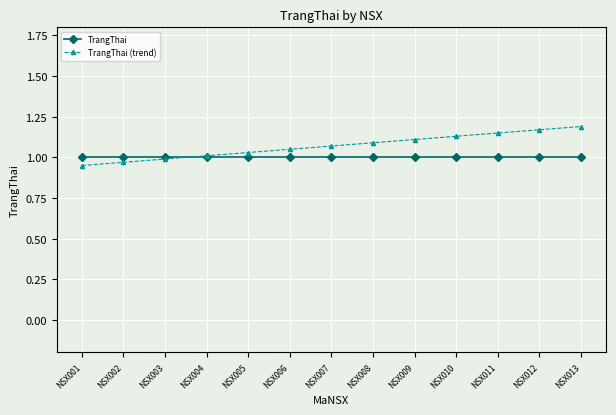

What are all the series names shown in the legend?

TrangThai, TrangThai (trend)